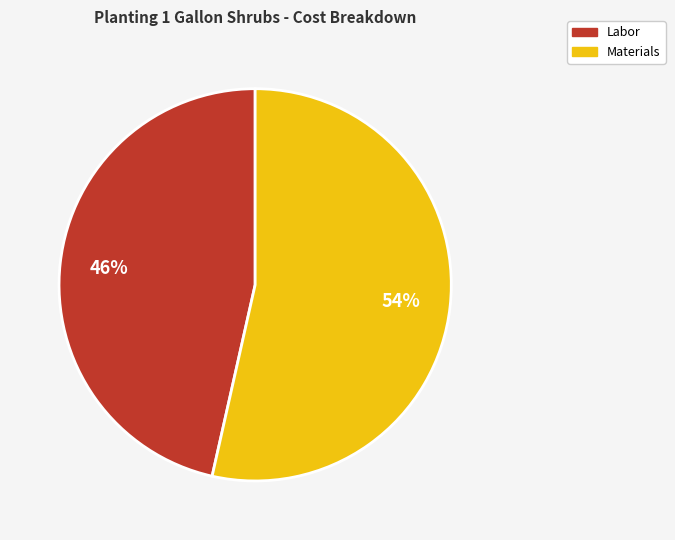

To the nearest percent, what is the average slice percentage?

50%